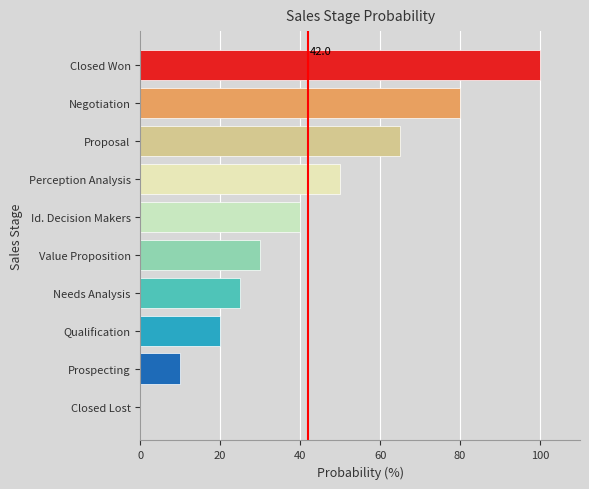

Reading bottom to top, extract all data points from this chart.

Closed Lost=0	Prospecting=10	Qualification=20	Needs Analysis=25	Value Proposition=30	Id. Decision Makers=40	Perception Analysis=50	Proposal=65	Negotiation=80	Closed Won=100